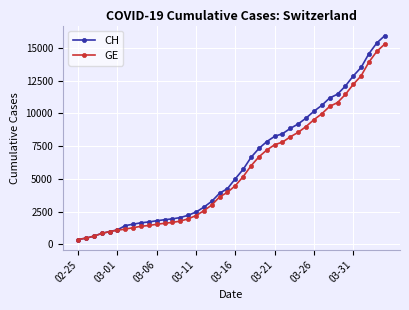

What is the highest value of the CH series?

15926